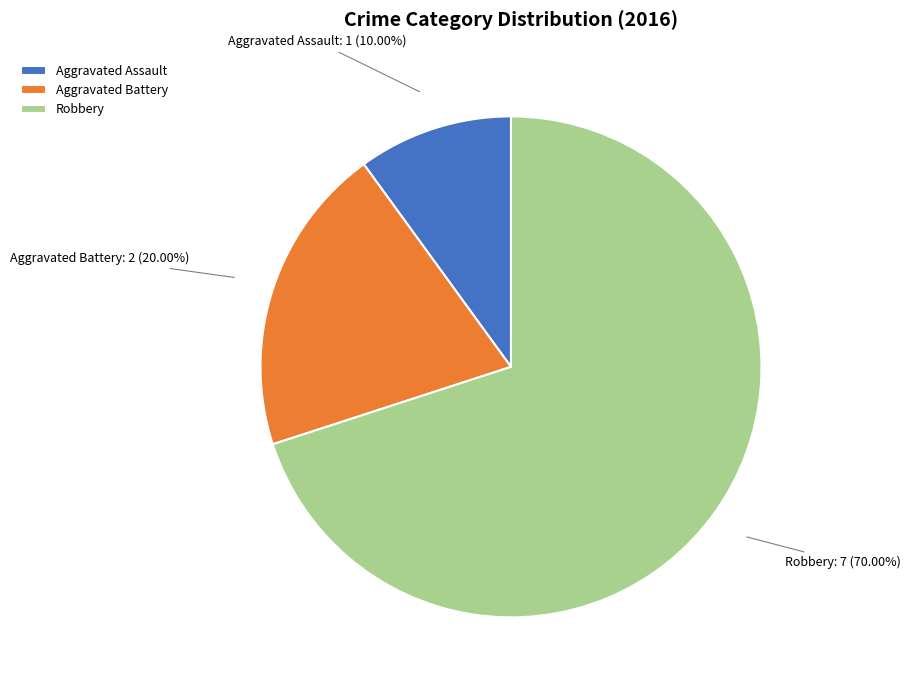

Approximately how many times larger is the value at Robbery compared to Aggravated Battery?

3.5